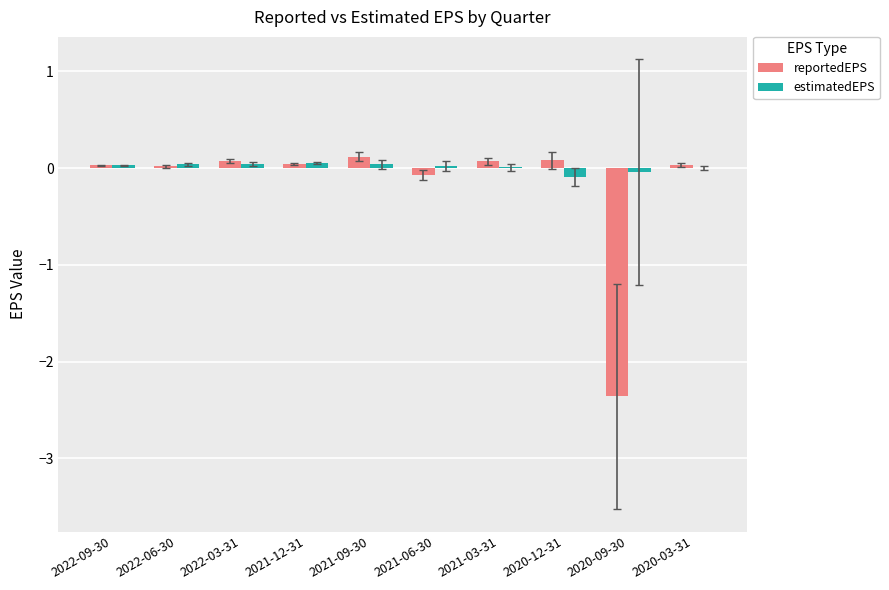

The reportedEPS series shows 0.0 at 2022-06-30. True or false?

True